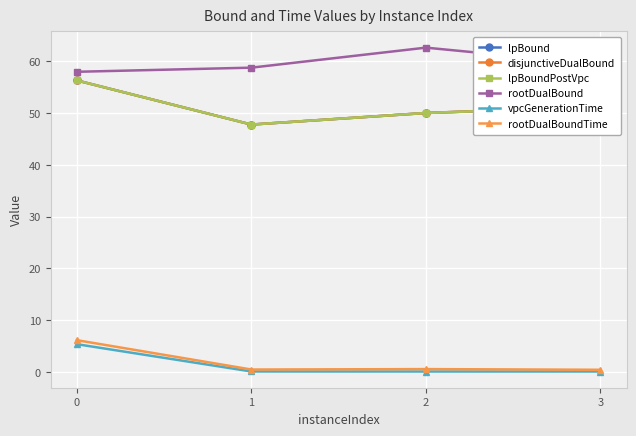

True or false: lpBoundPostVpc and rootDualBound intersect in this chart.

False